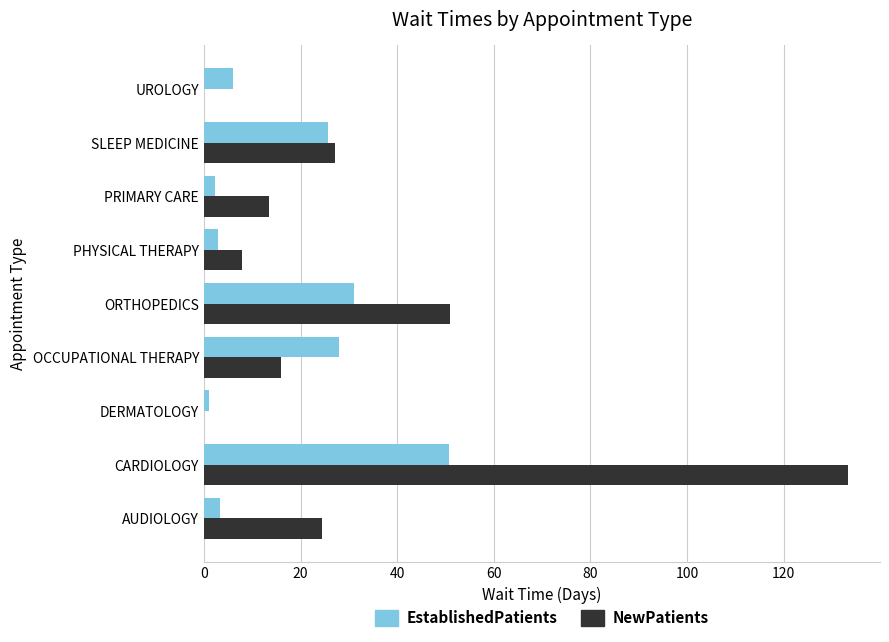

True or false: EstablishedPatients has a value of 68.3 at CARDIOLOGY.

False